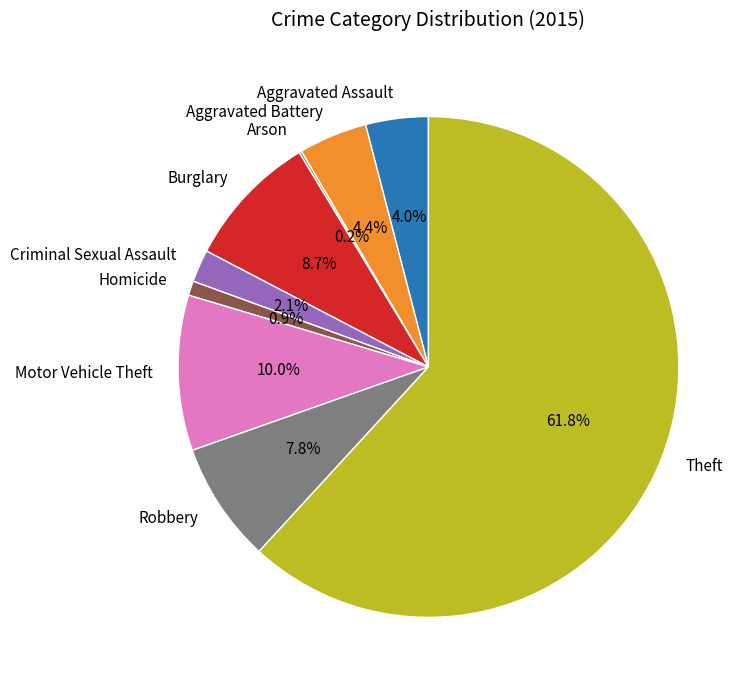

What is the total percentage of Theft and Homicide?

62.8%